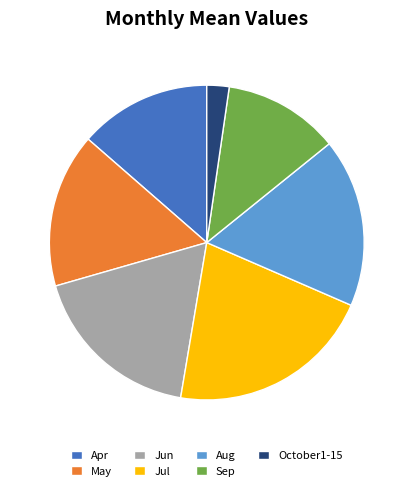

Count the number of slices in the pie.

7